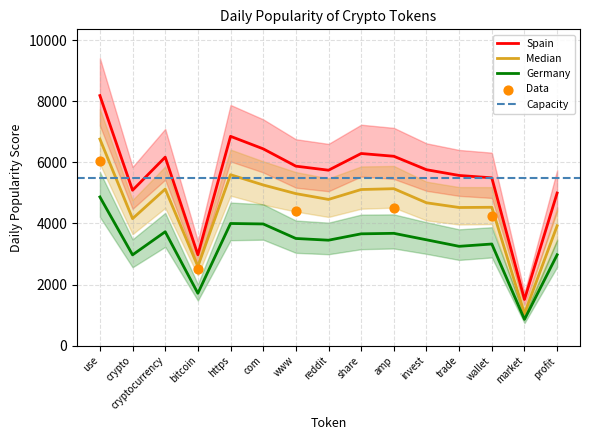

What is the ratio of the value at www to the value at use?

0.7